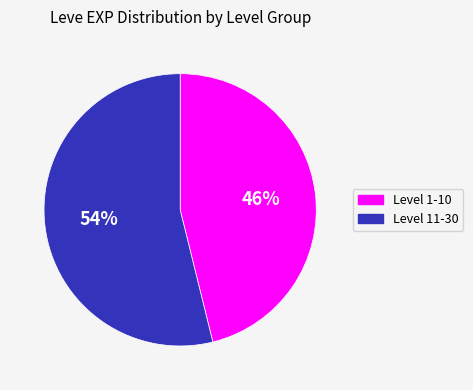

Is there any slice that represents more than half of the pie?

Yes